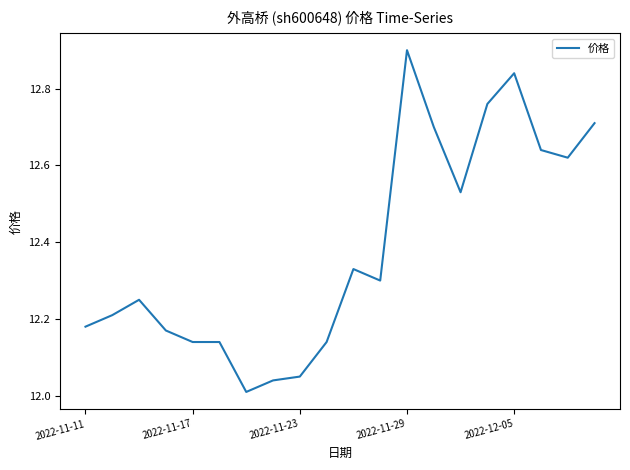

What is the greatest value displayed?

12.9